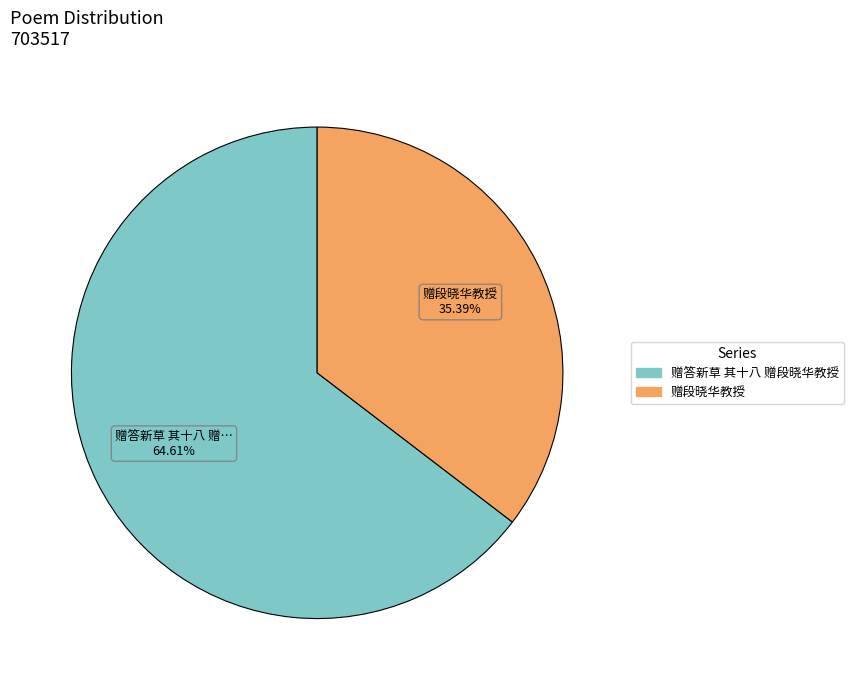

Rank the categories by value from highest to lowest.

赠答新草 其十八 赠段晓华教授, 赠段晓华教授